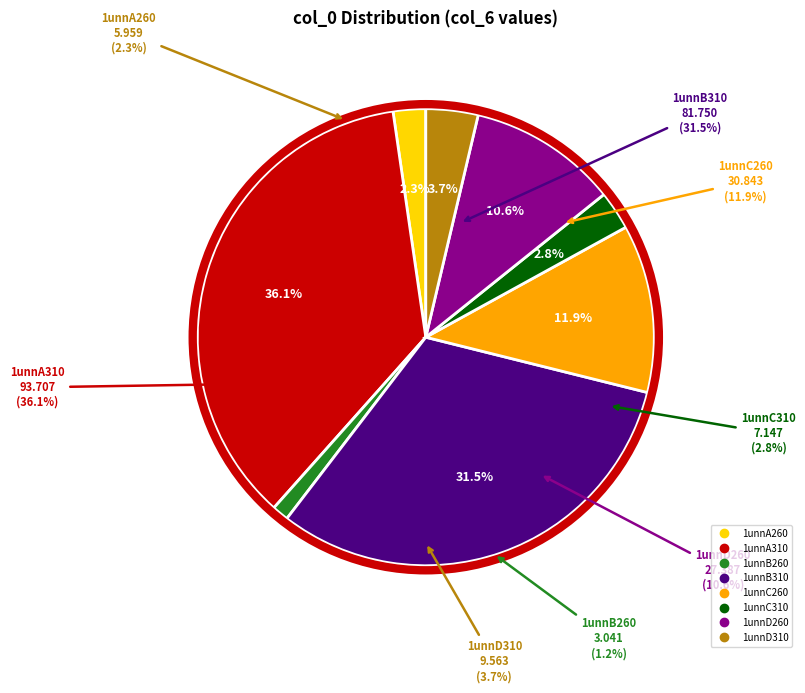

To the nearest percent, what percentage of the pie is 1unnB310?

32%